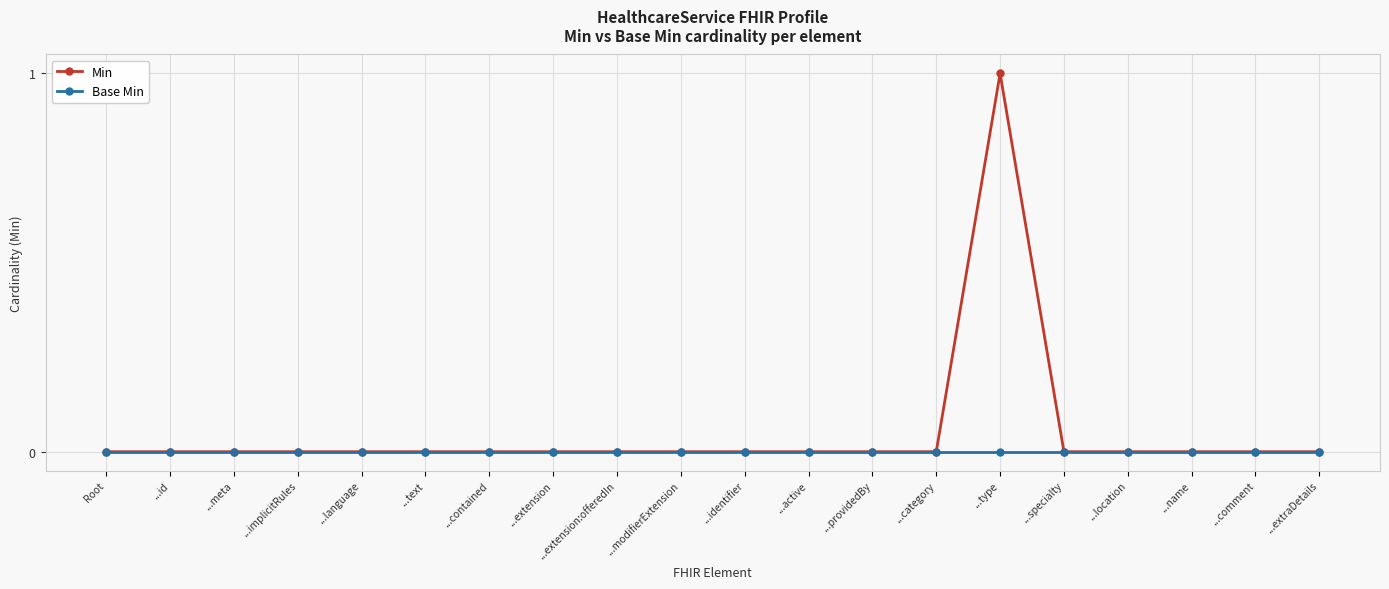

What is the label of the 11th point from the right?

...modifierExtension